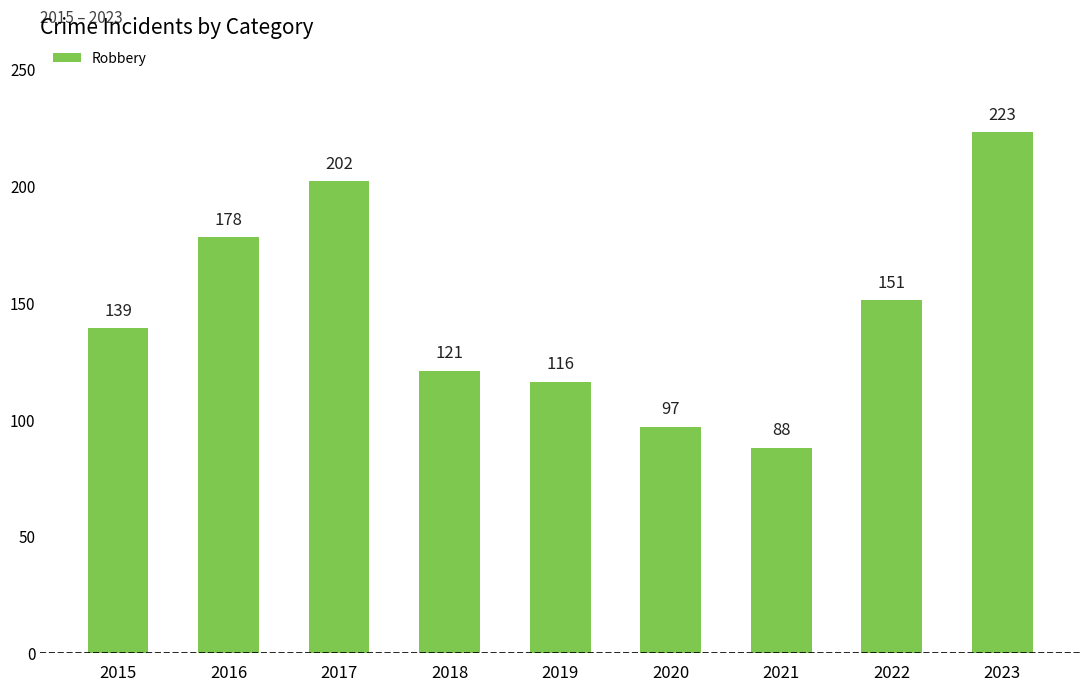

True or false: the data shows 270 at 2022.

False